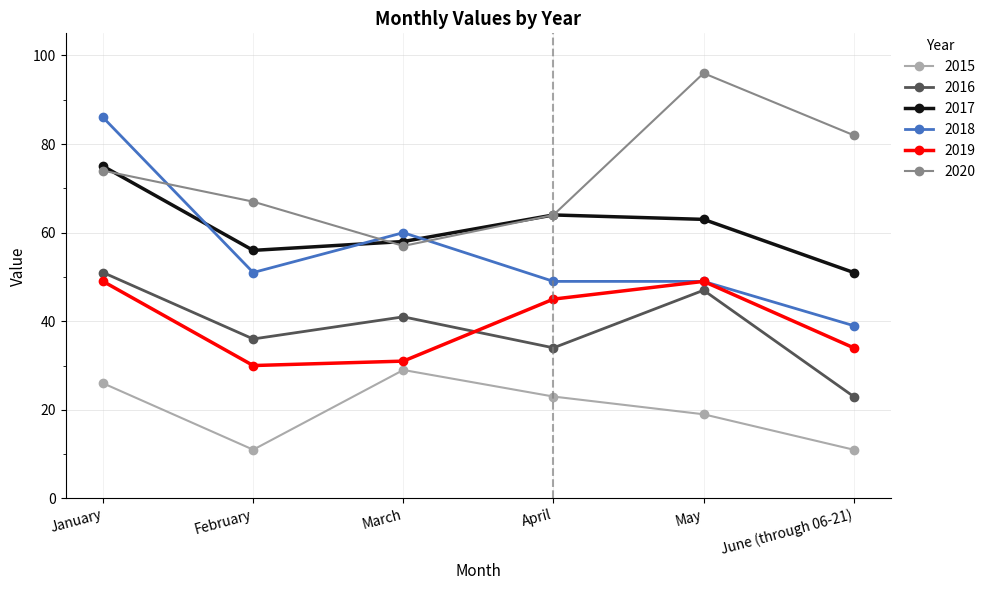

At which label does 2018 reach its peak?

January